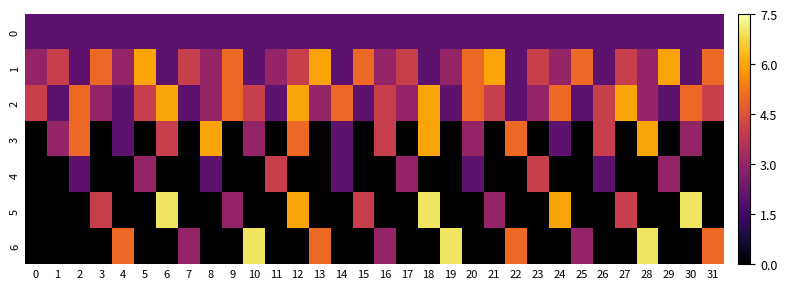

Between 2 and 7, which is larger?

2